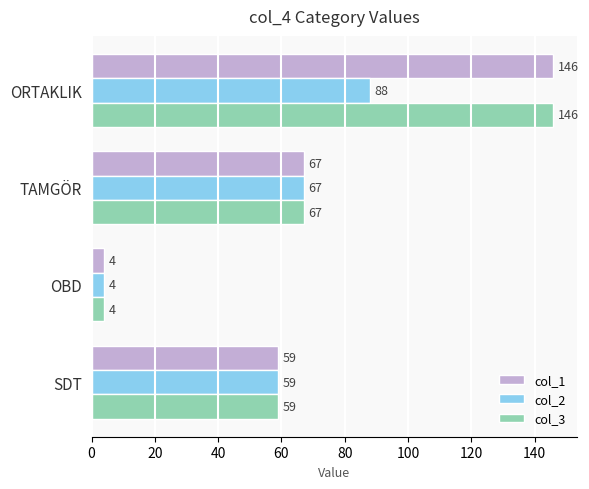

What is the total value across all series at ORTAKLIK?

380